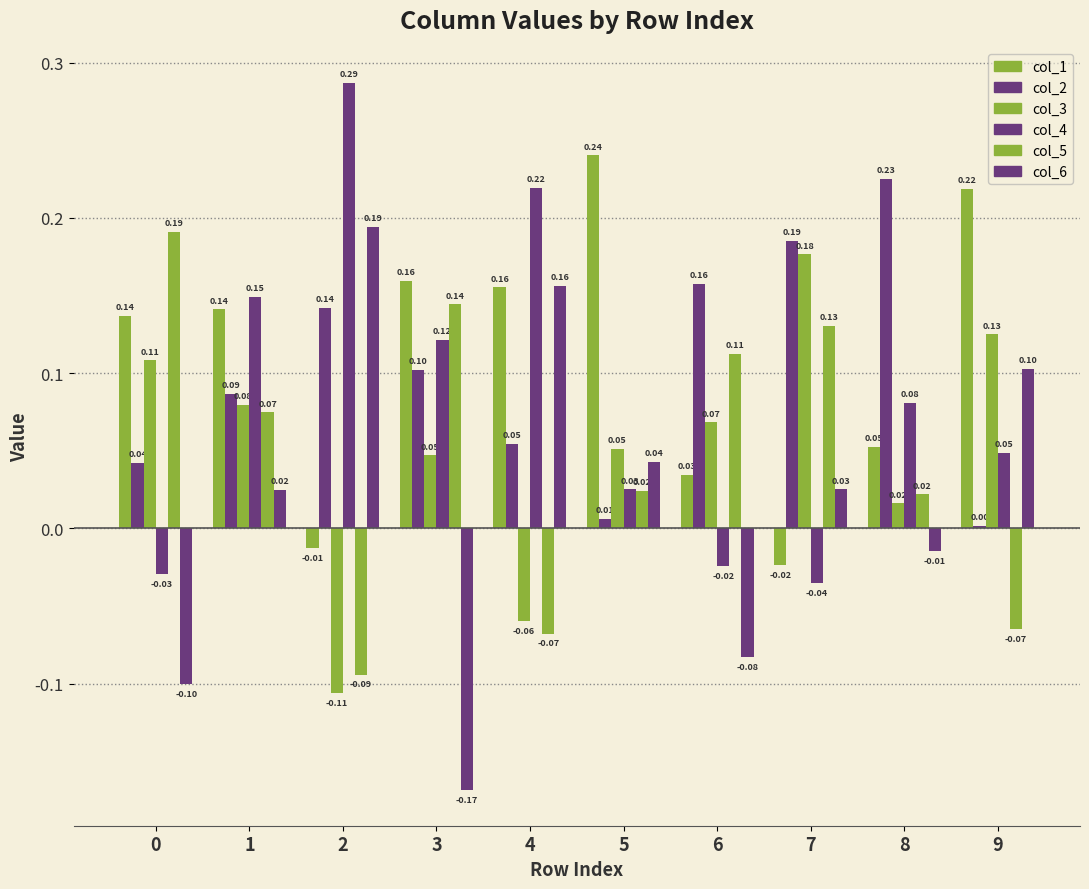

How many values in the col_4 series are below 0?

3